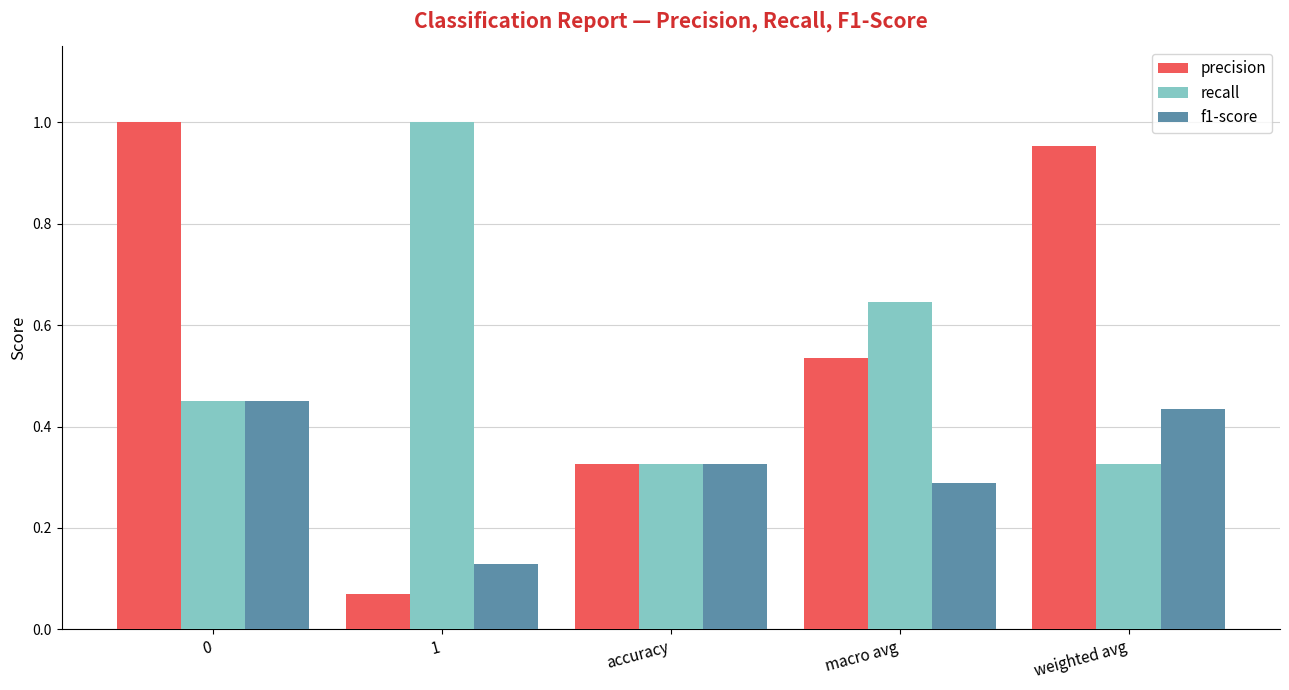

What is the total value across all series at macro avg?

1.5